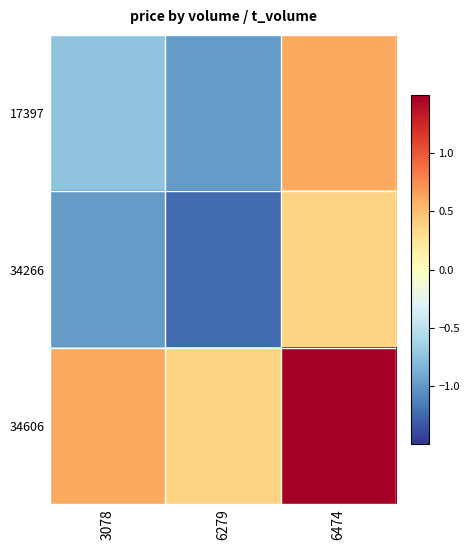

What is the spread (max minus min) of values at 6279?

1.6